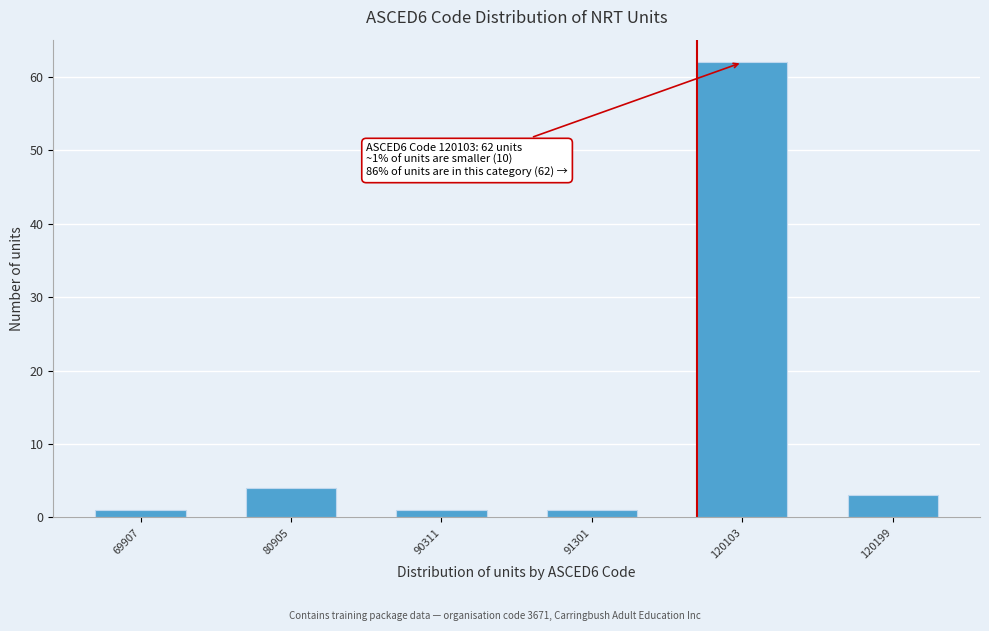

Reading left to right, transcribe all the data shown in this chart.

69907=1	80905=4	90311=1	91301=1	120103=62	120199=3